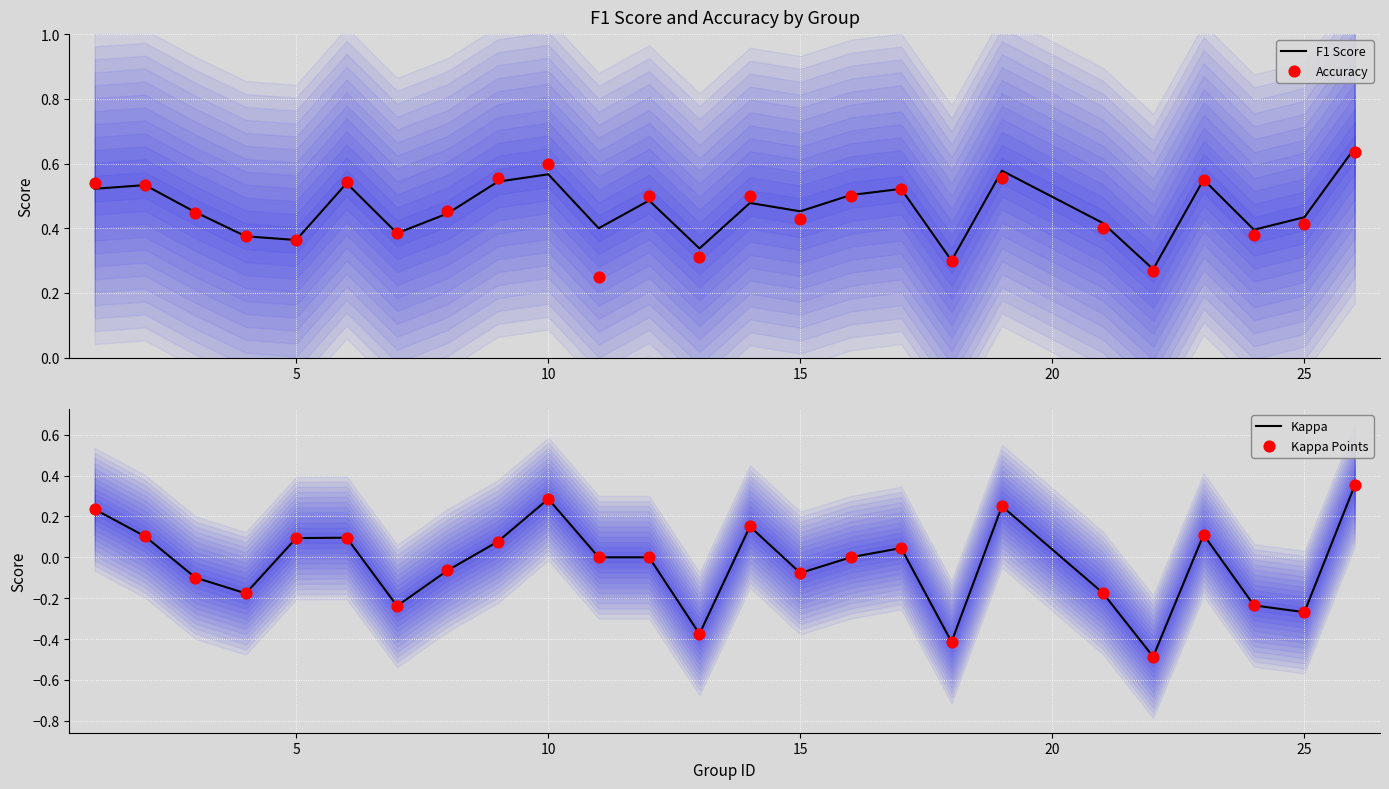

Which series contains the highest Y value?

F1 Score